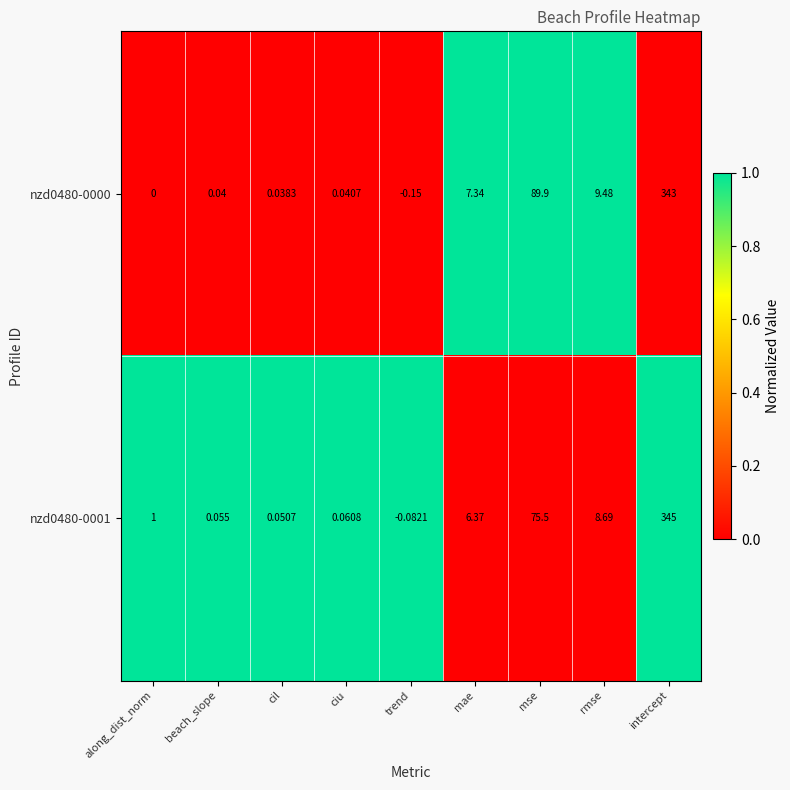

At which category does the chart reach its peak across all series?

intercept